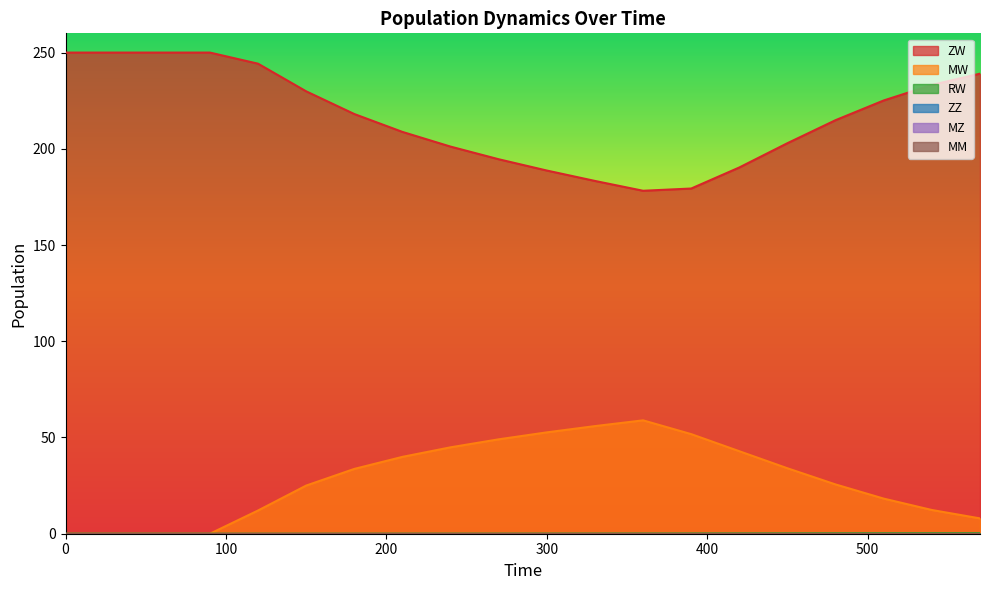

What is the greatest value displayed?

250.0